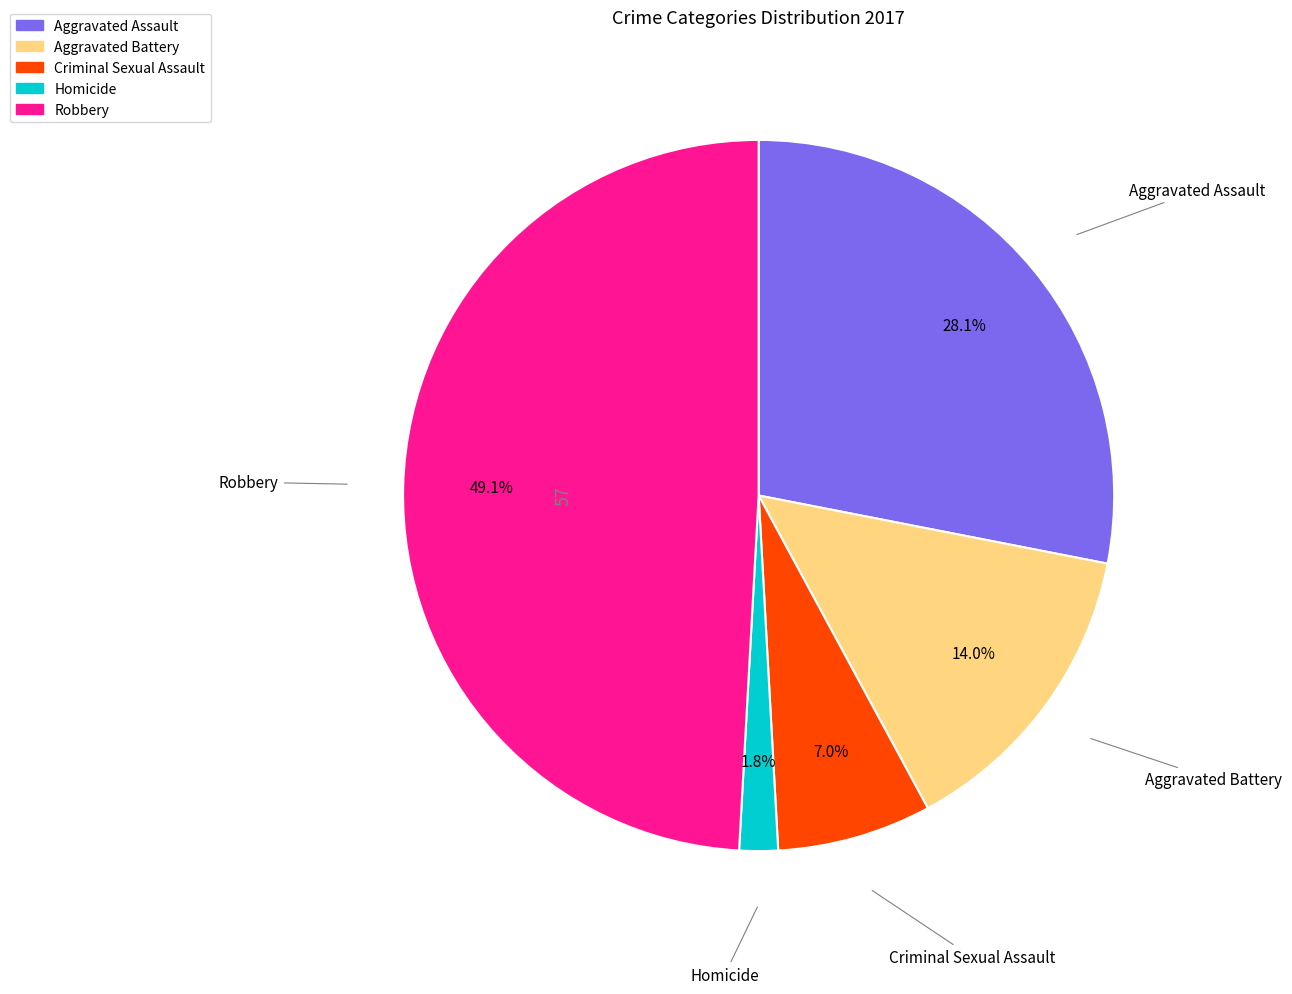

Which category has the biggest portion of the pie?

Robbery